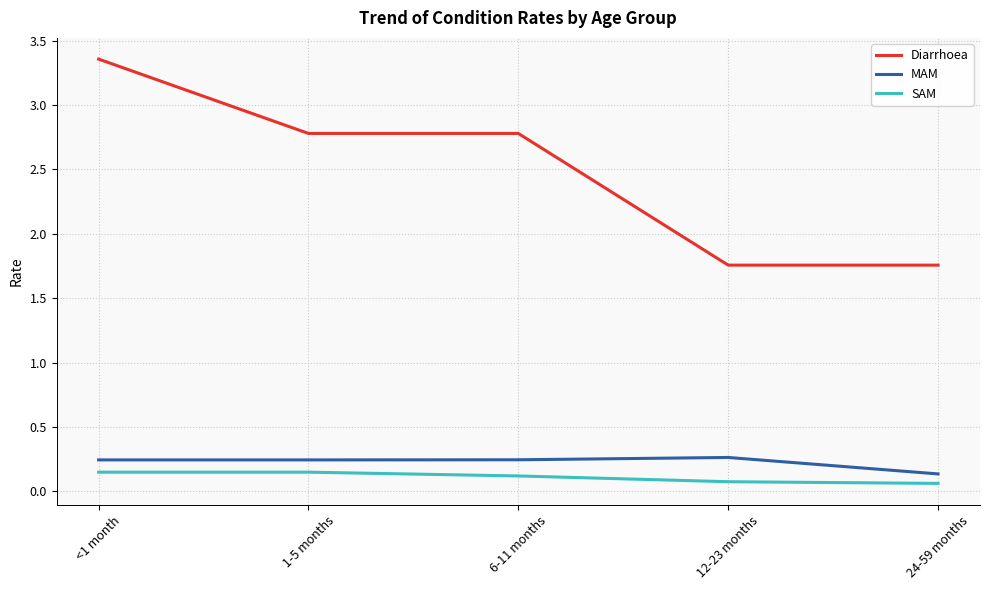

True or false: MAM has a value of 0.4 at 1-5 months.

False